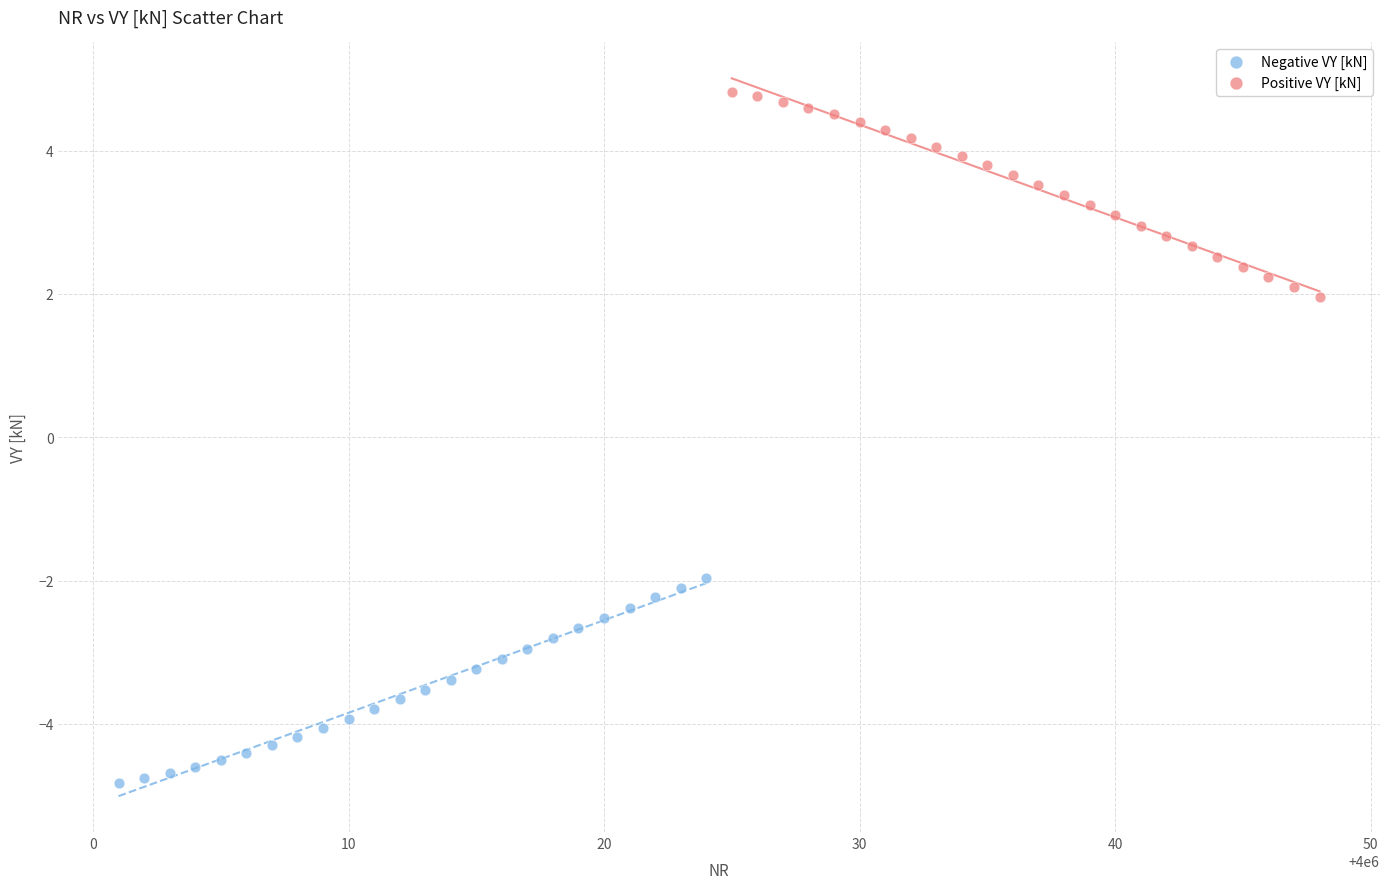

Which series reaches the minimum Y coordinate?

Negative VY [kN]